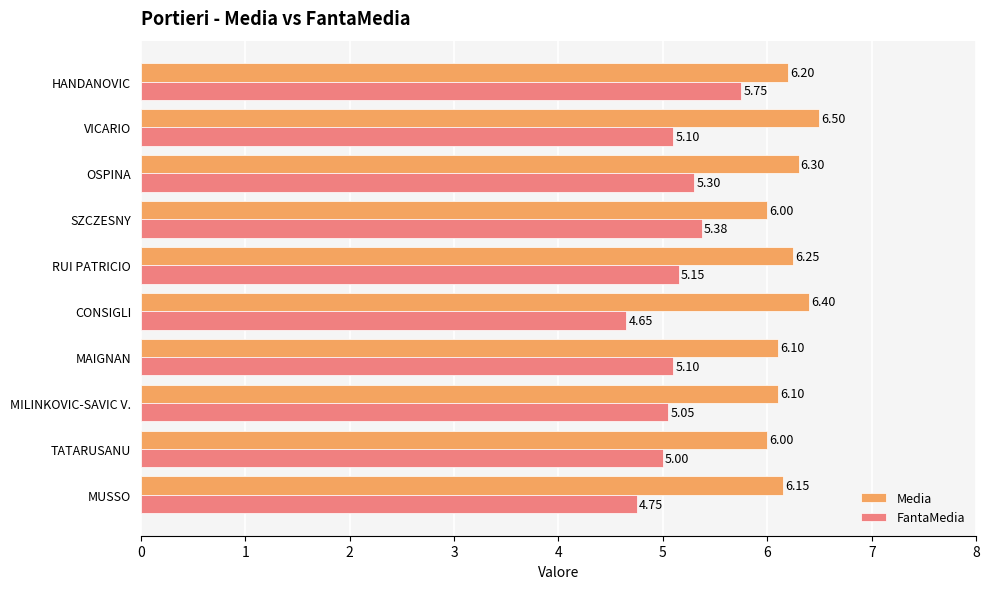

Which category has the lowest value in the FantaMedia series?

CONSIGLI